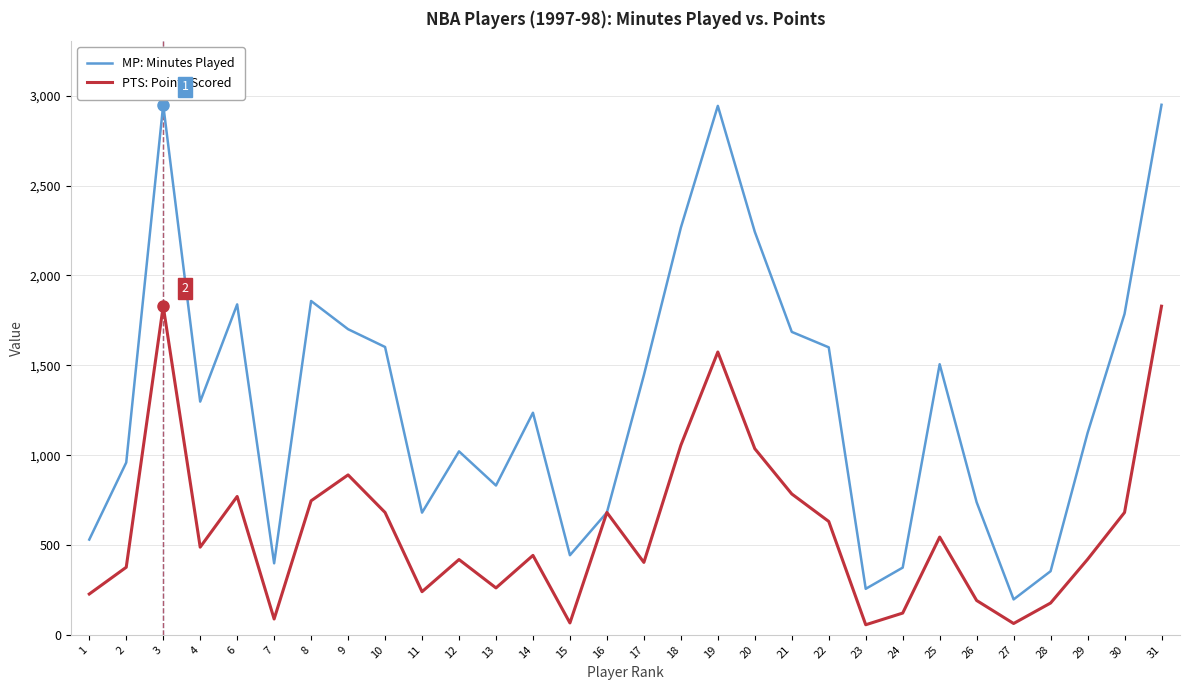

Which series has the largest range (max minus min)?

MP: Minutes Played